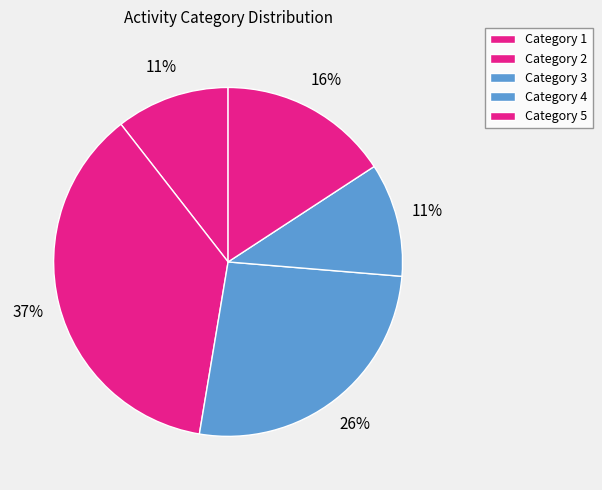

How many slices are in this pie chart?

5